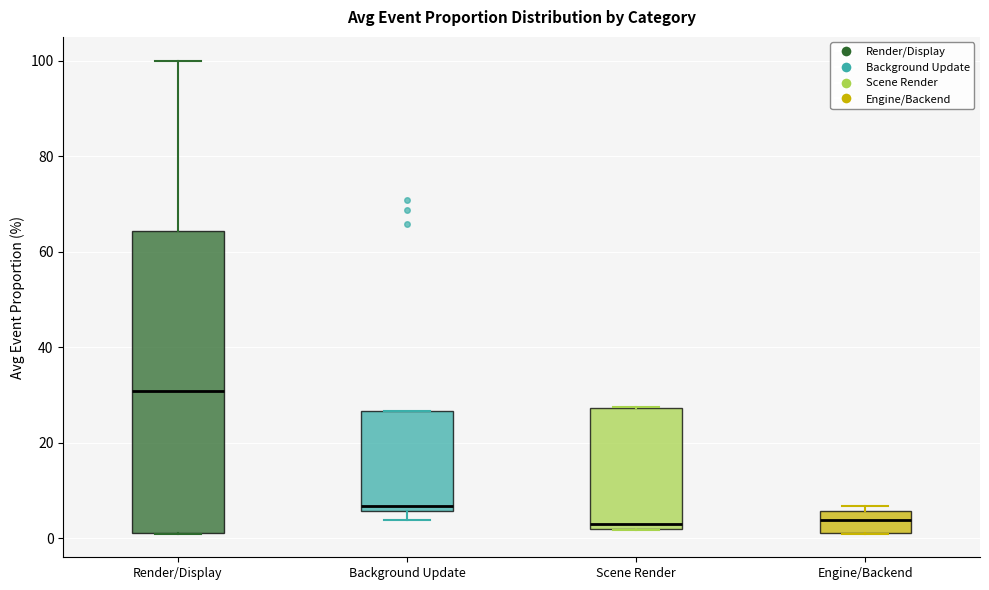

Comparing the boxes themselves (not the whiskers), which one is the tallest?

Render/Display